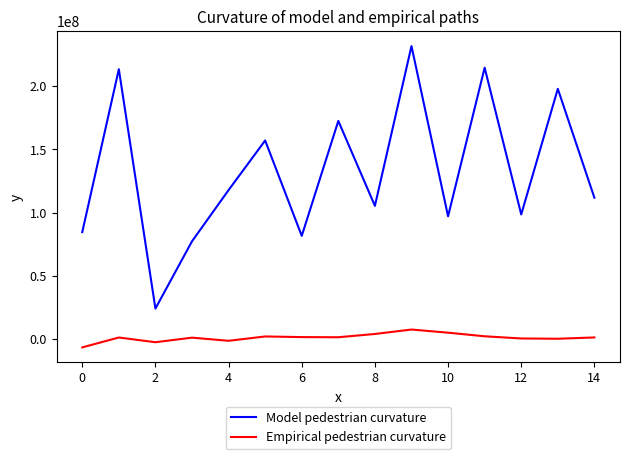

List the series in order of their overall mean, lowest first.

Empirical pedestrian curvature, Model pedestrian curvature